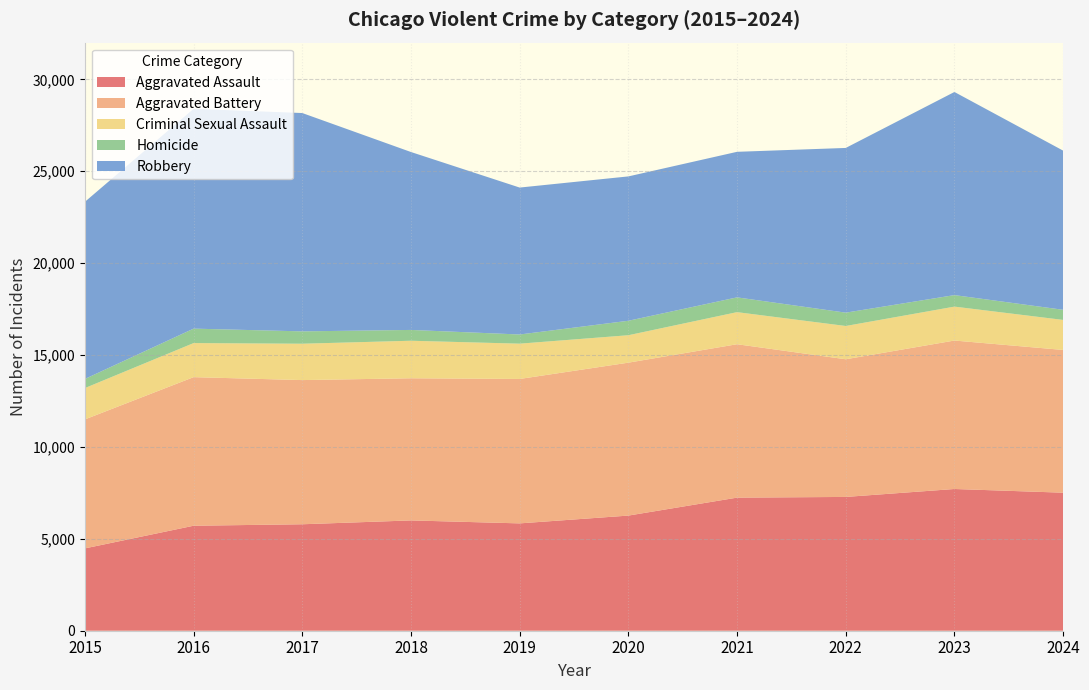

Reading left to right, transcribe all the data shown in this chart.

Aggravated Assault: 4480	5713	5793	6002	5841	6265	7242	7280	7712	7511
Aggravated Battery: 7019	8085	7845	7735	7858	8321	8347	7491	8078	7767
Criminal Sexual Assault: 1705	1854	1979	2042	1921	1493	1746	1811	1846	1634
Homicide: 496	786	672	588	499	787	804	725	626	551
Robbery: 9638	11960	11880	9681	7995	7855	7920	8963	11053	8661